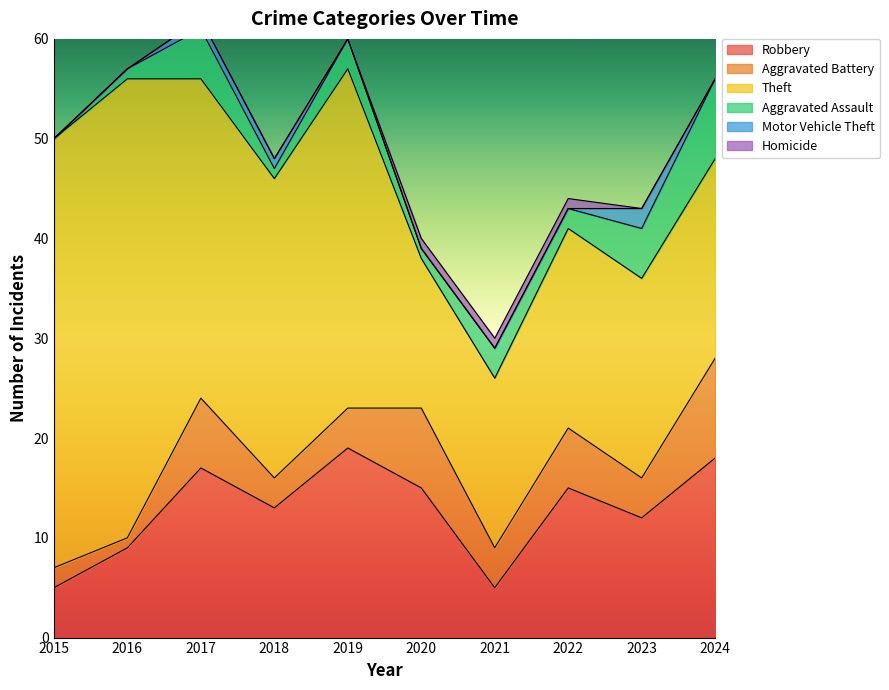

Which series has the widest spread of values?

Theft